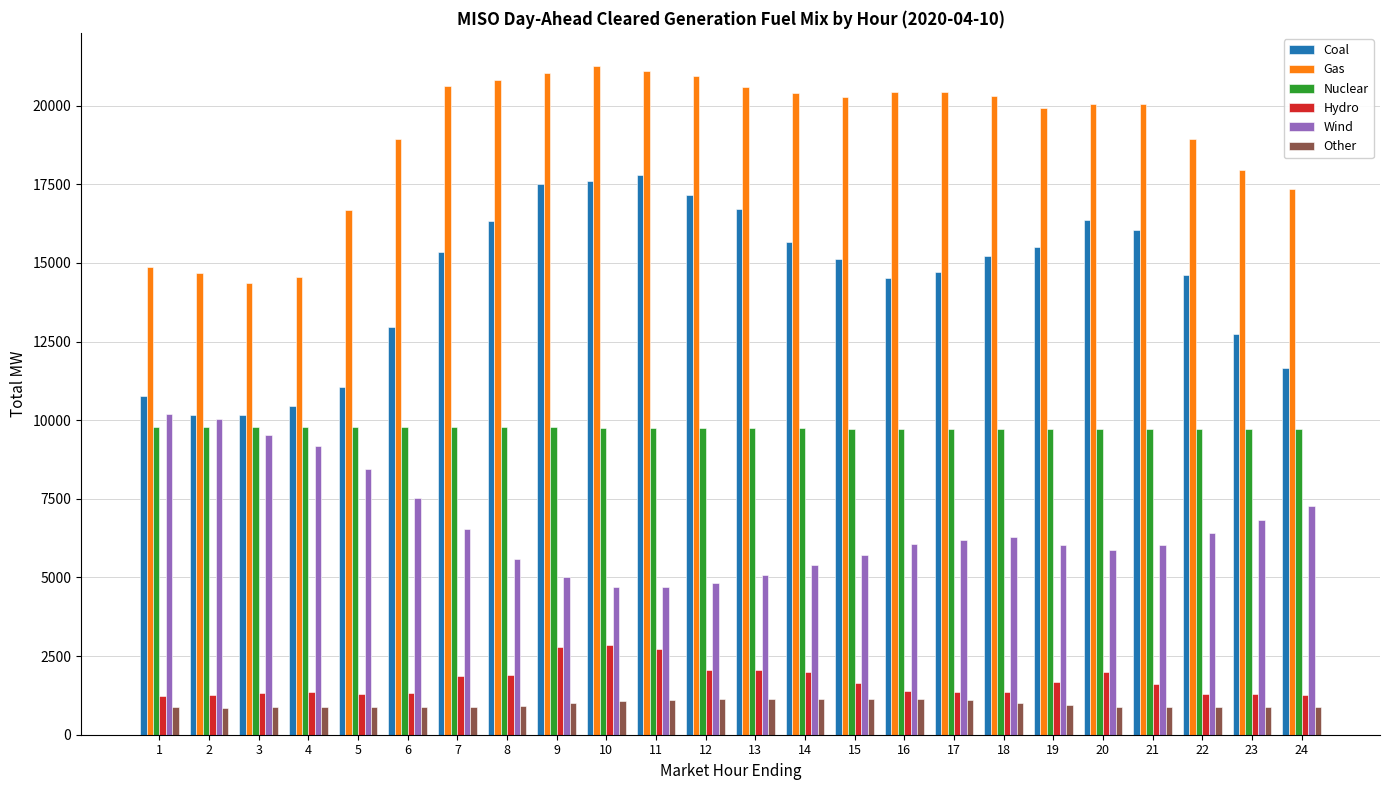

What is the difference between the Coal values at 12 and 5?

6082.6